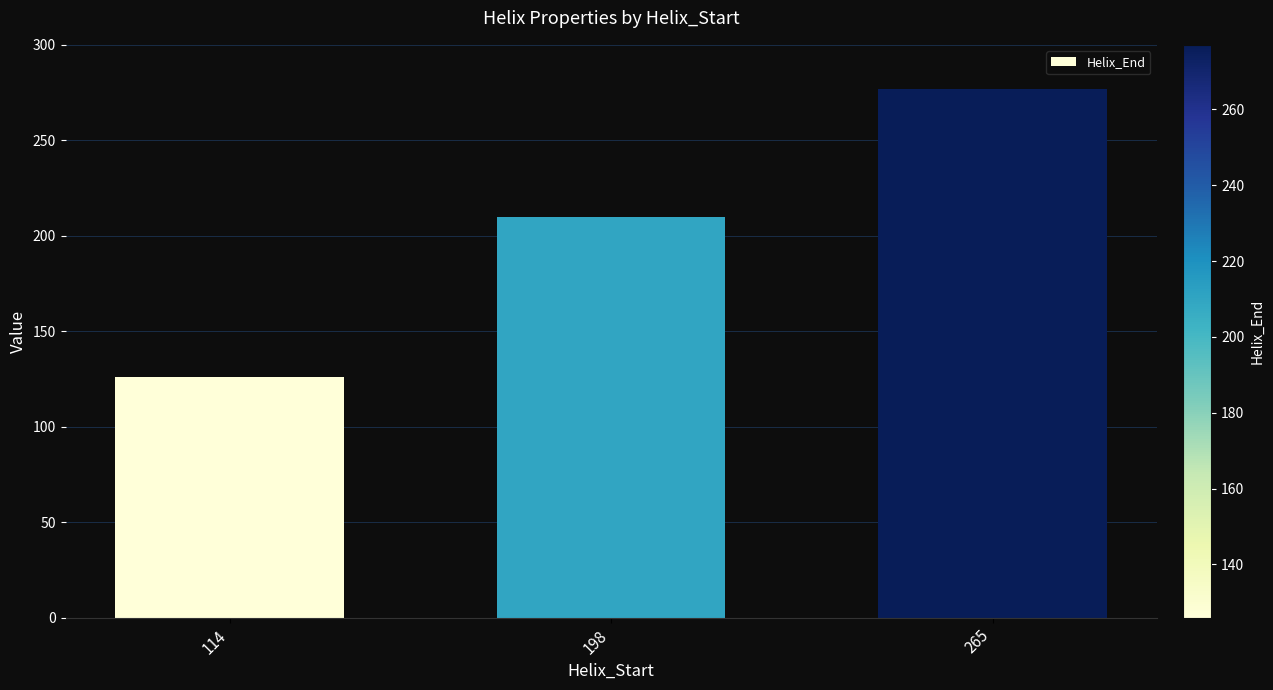

How many distinct data groups are displayed?

1